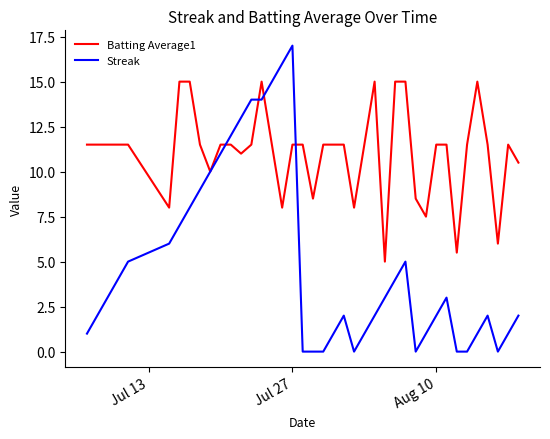

Which series has the largest range (max minus min)?

Streak